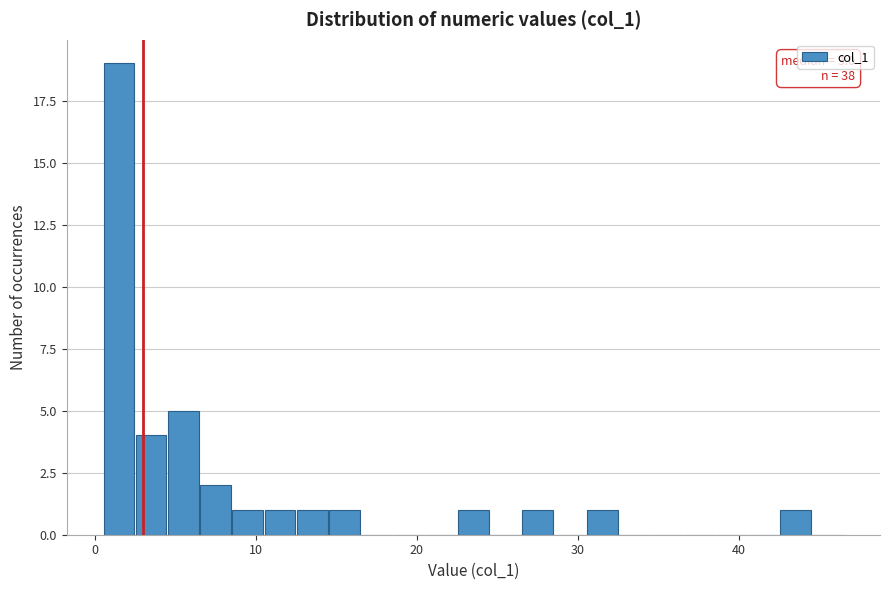

Read against the x-axis, roughly where is the centre of the tallest bar?

2